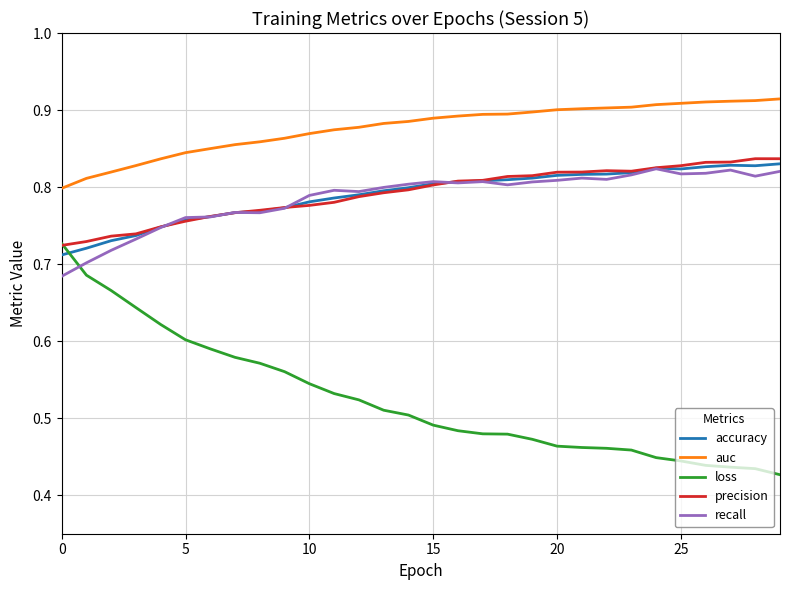

What is the difference between the maximum and minimum values in the accuracy series?

0.1